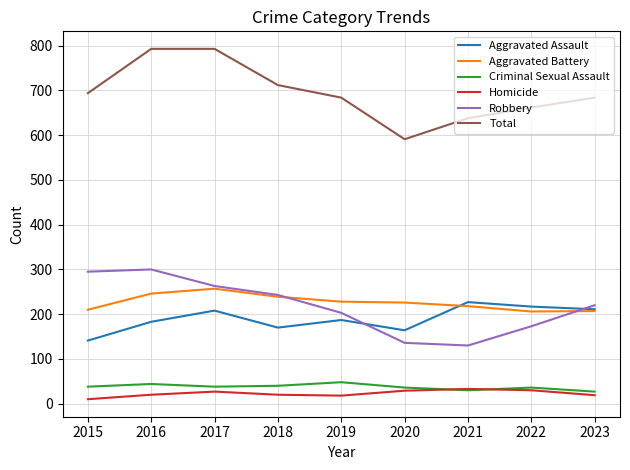

At which category does Aggravated Assault reach its first local peak?

2017